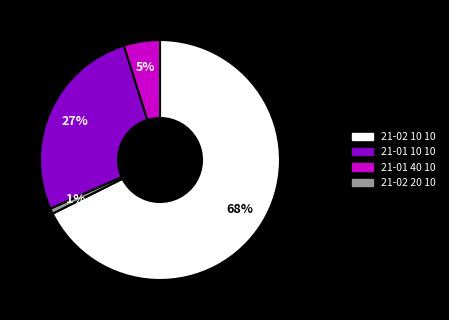

To the nearest percent, what is the average slice percentage?

25%